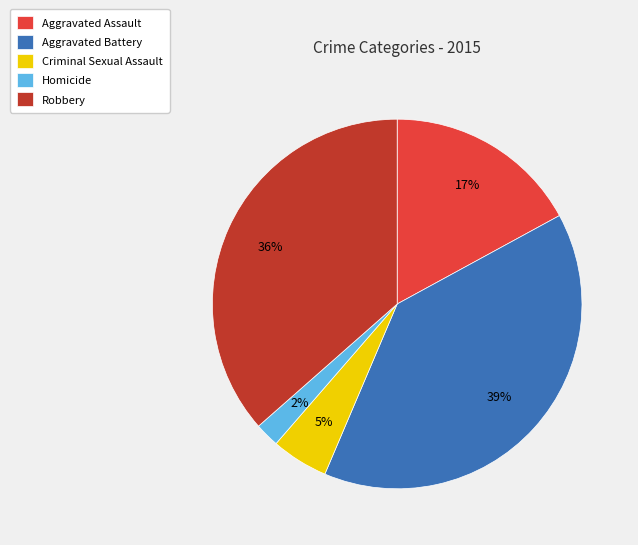

To the nearest percent, what is the difference between the largest and smallest slice percentages?

37%